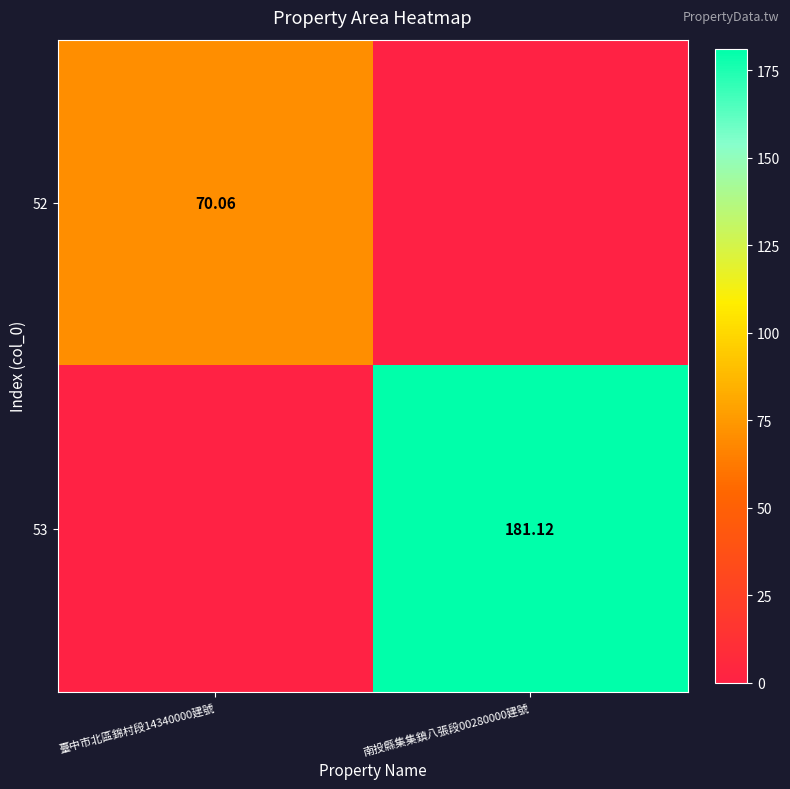

How many categories are shown in the chart?

2